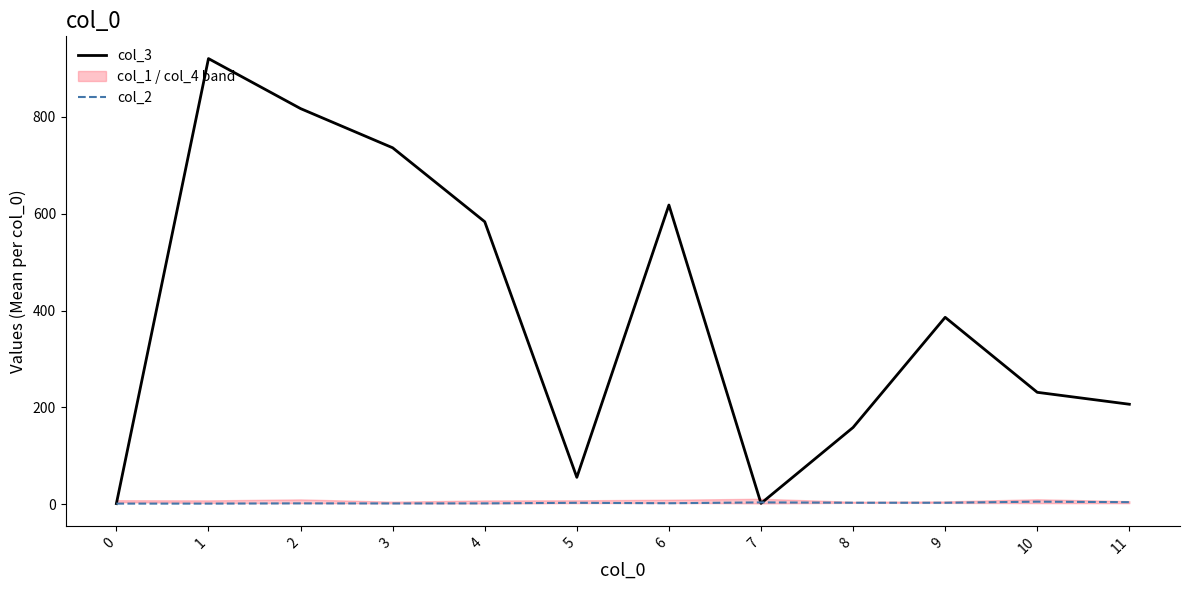

At how many categories does at least one series exceed 787?

2